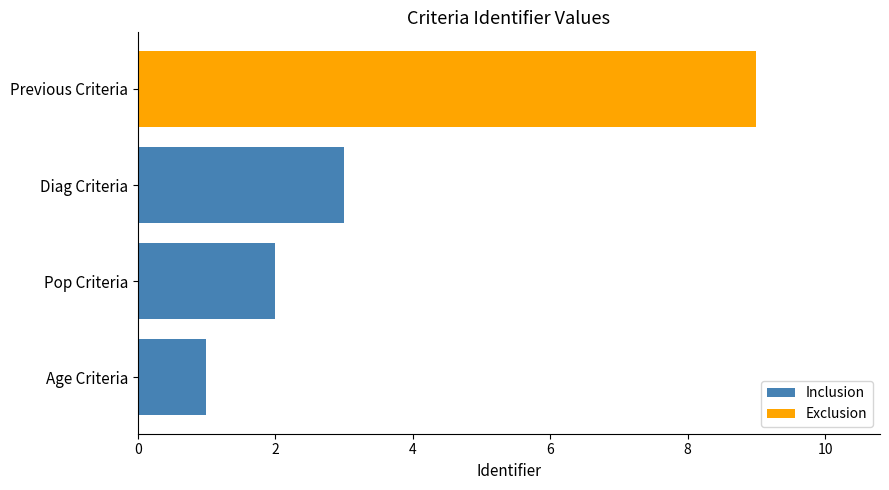

List the labels in order of value, smallest first.

Age Criteria, Pop Criteria, Diag Criteria, Previous Criteria